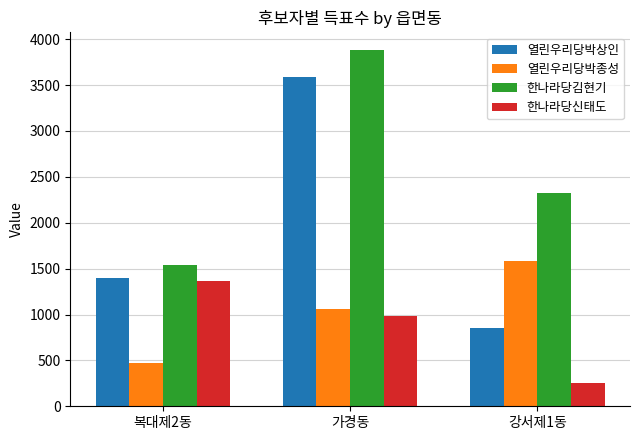

What is the lowest value of the 한나라당김현기 series?

1537